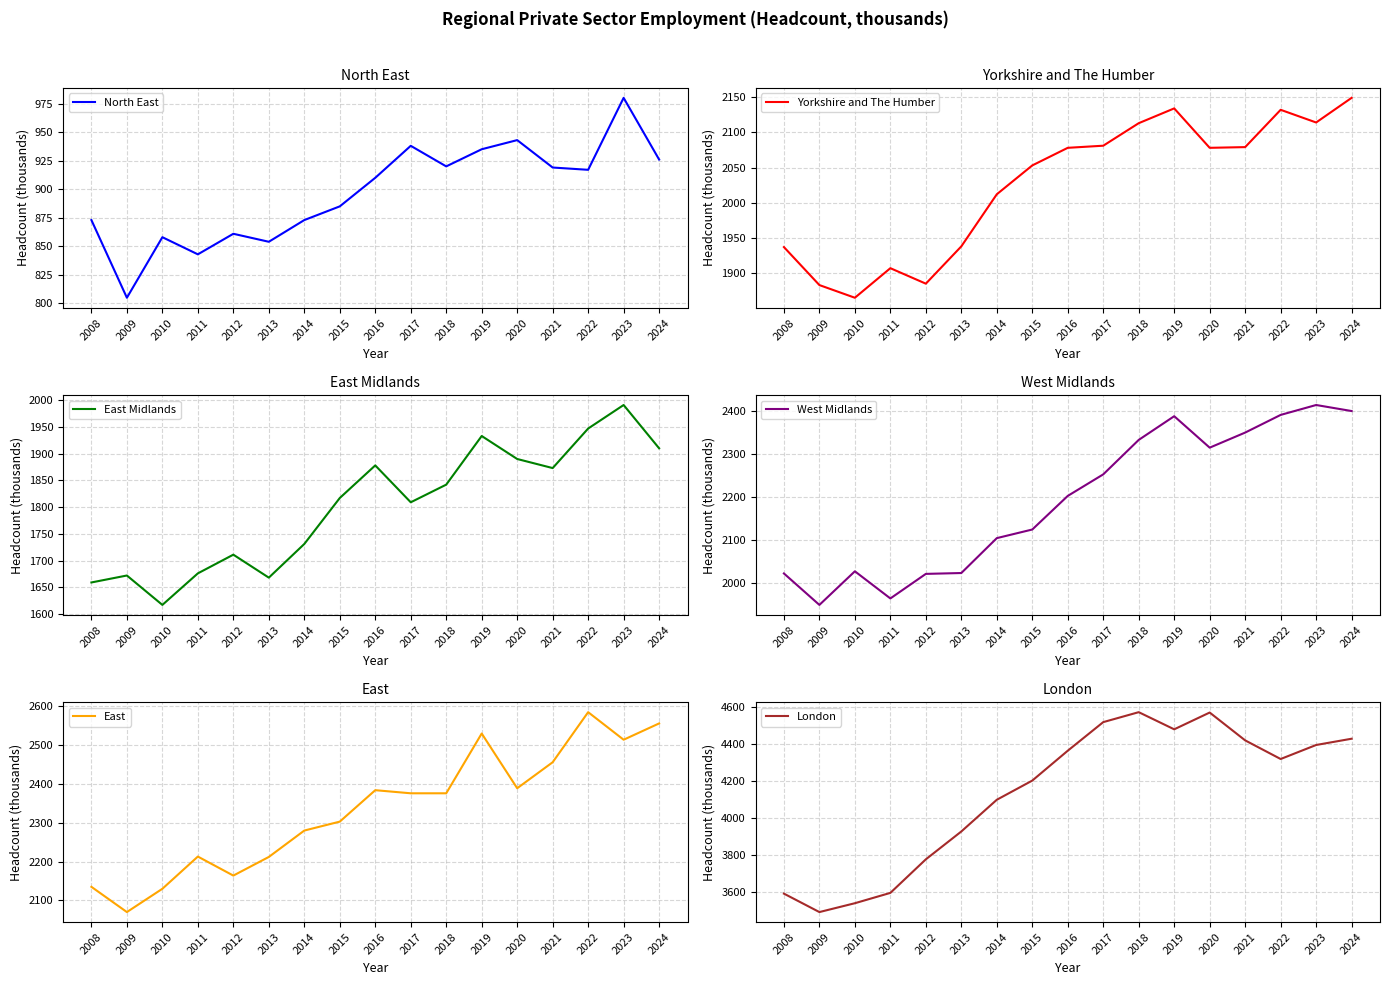

Does the chart have visible grid lines?

Yes